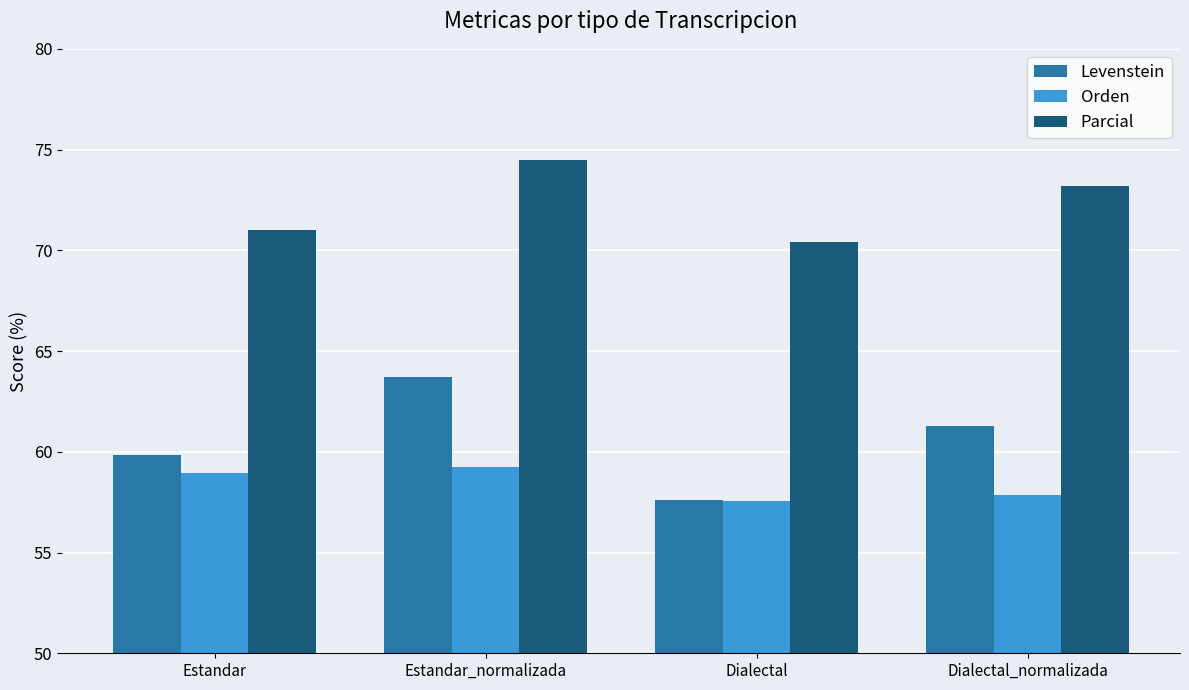

Which series has the largest total across all categories?

Parcial